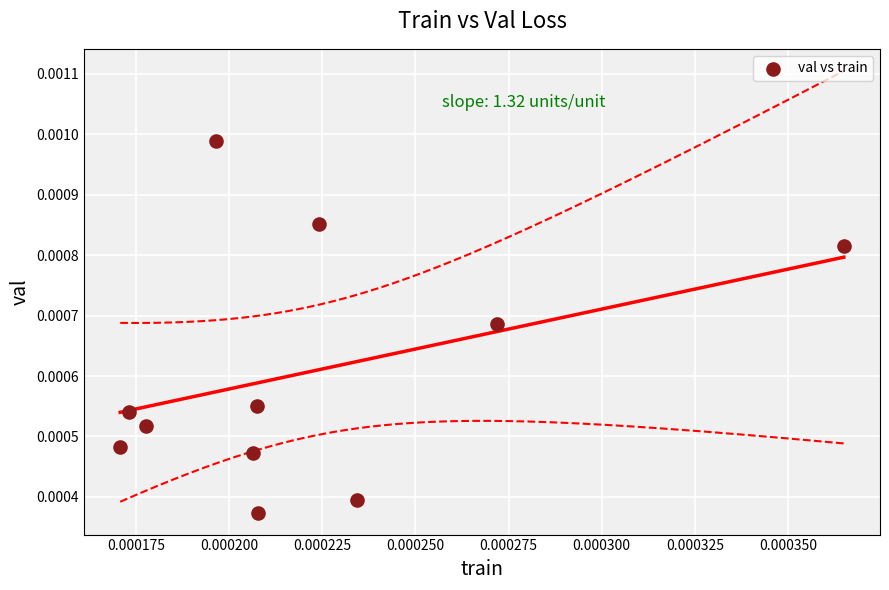

Count the number of points in this scatter plot.

11